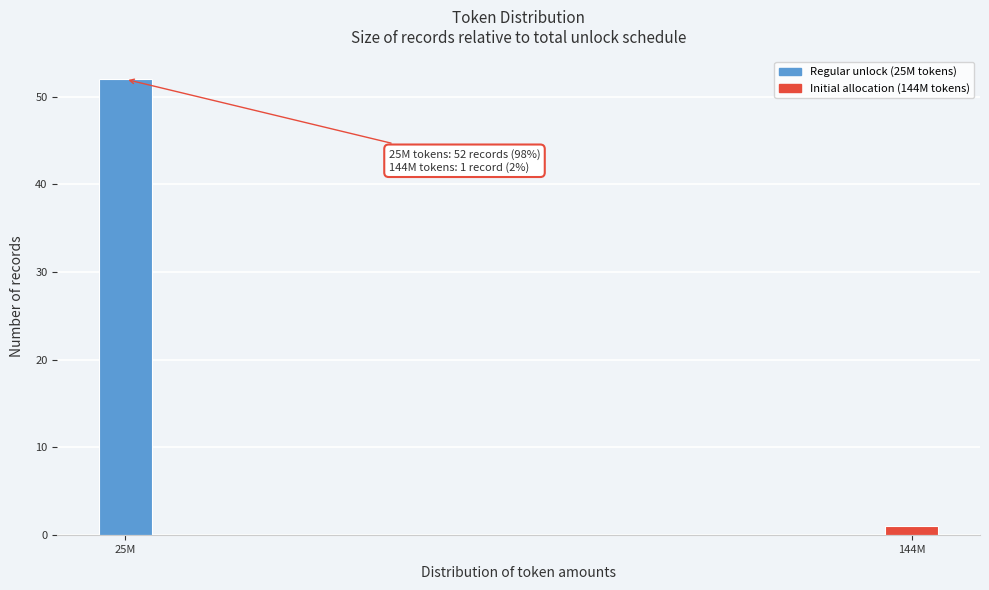

Reading left to right, what are all the values shown in this chart?

52	1